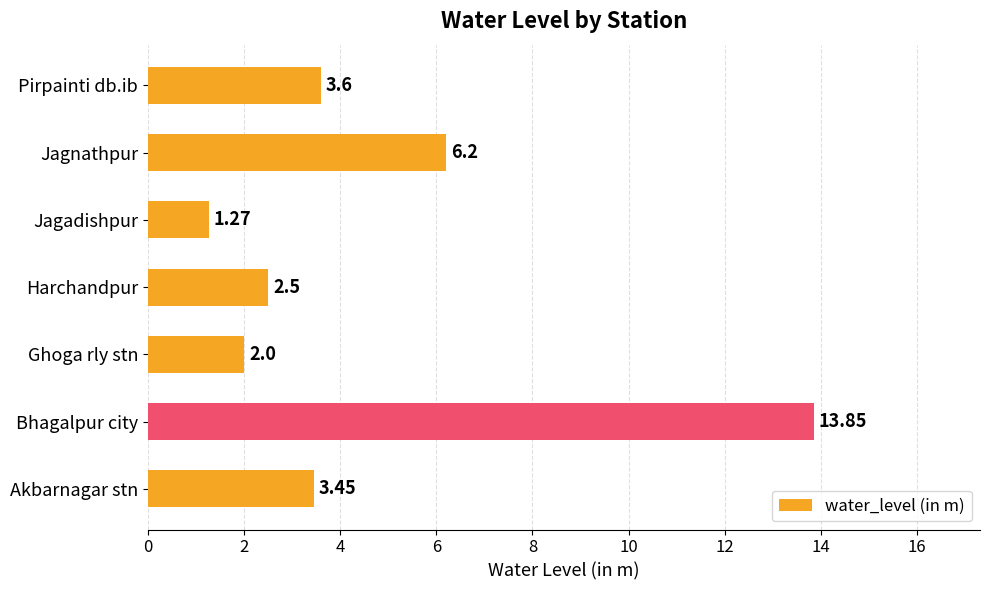

At which category does the chart reach its peak across all series?

Bhagalpur city